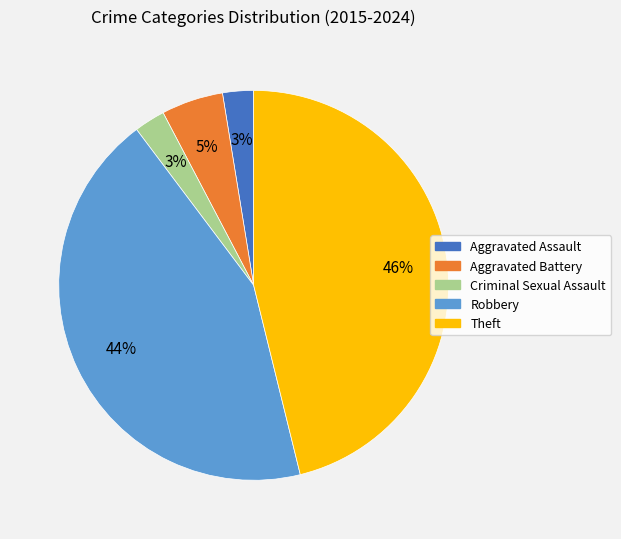

Which has a higher value, Criminal Sexual Assault or Theft?

Theft